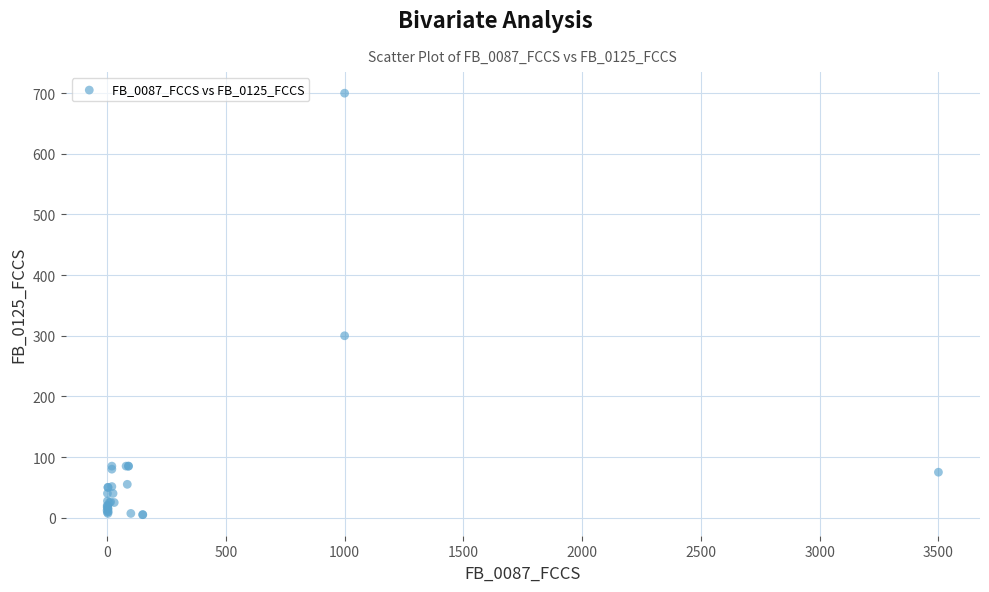

What Y value in the scatter plot is closest to 352?

300.0